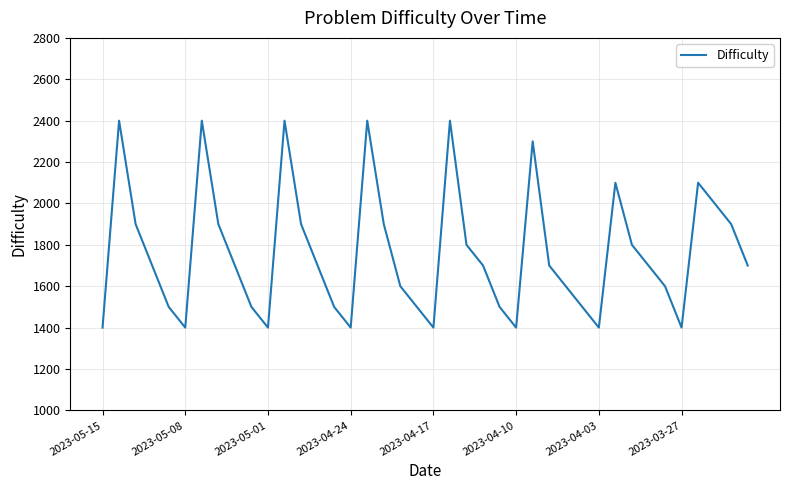

How many interior local peaks (higher than both neighbors) does the data have?

8